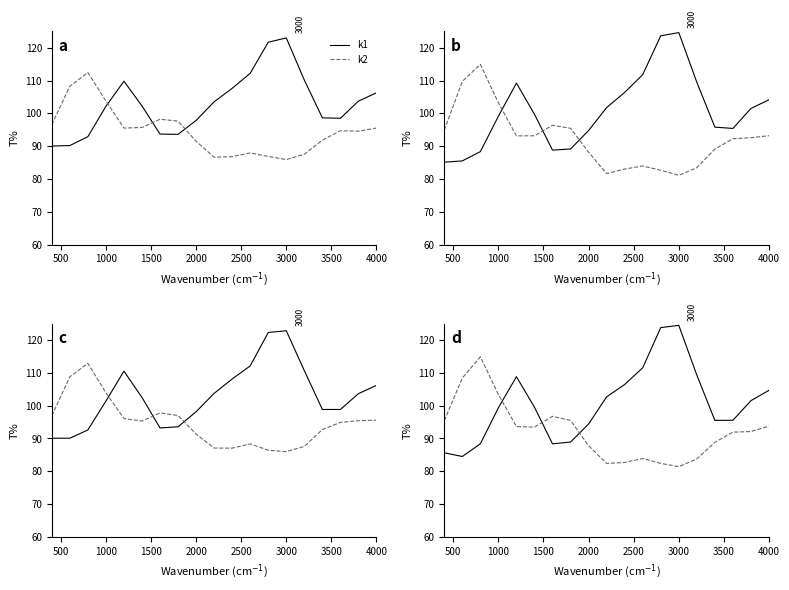

Is it true that k1 equals 197.4 at 13?

False